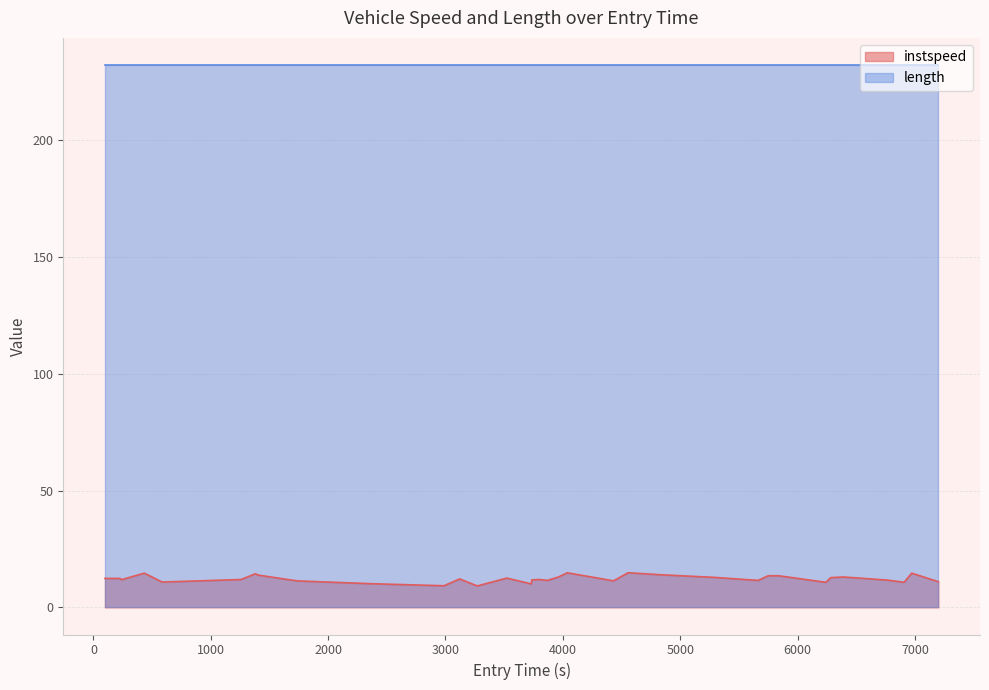

Does the chart display data point markers on the line(s)?

No